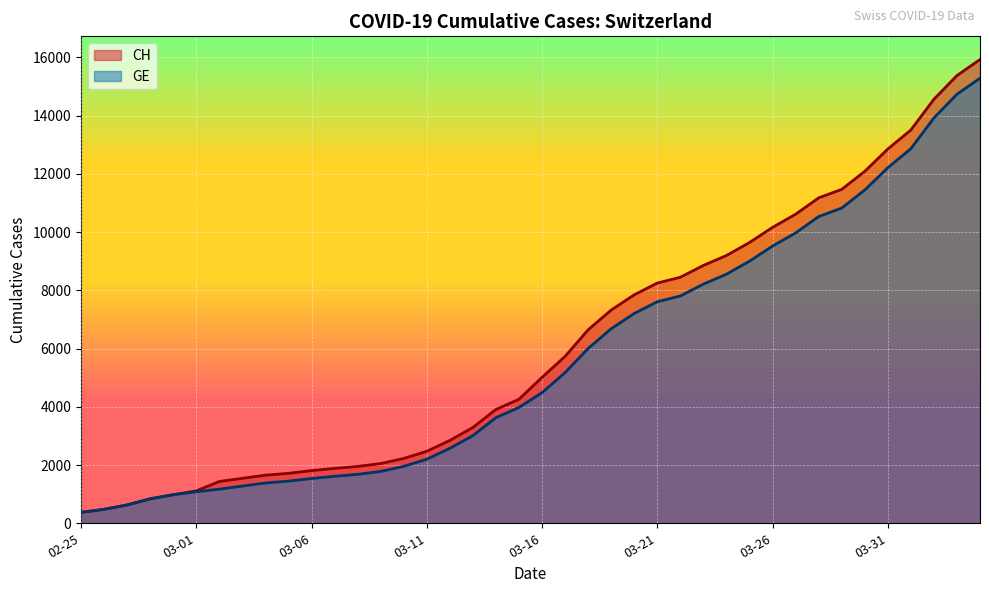

What is the maximum value for GE?

15284